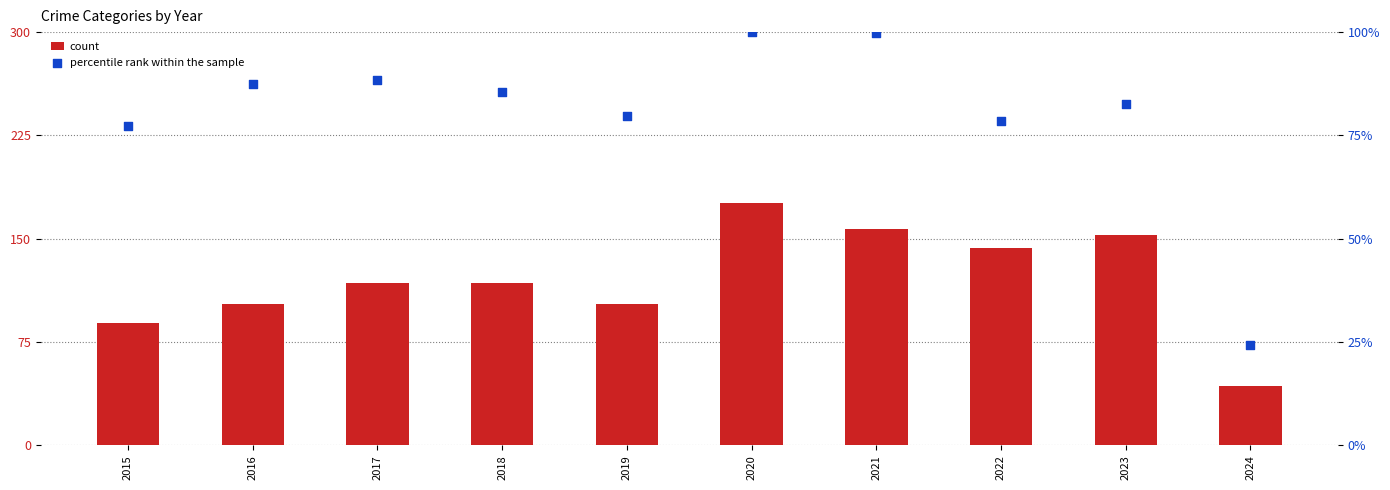

What is the total value across all series at 2020?

276.0